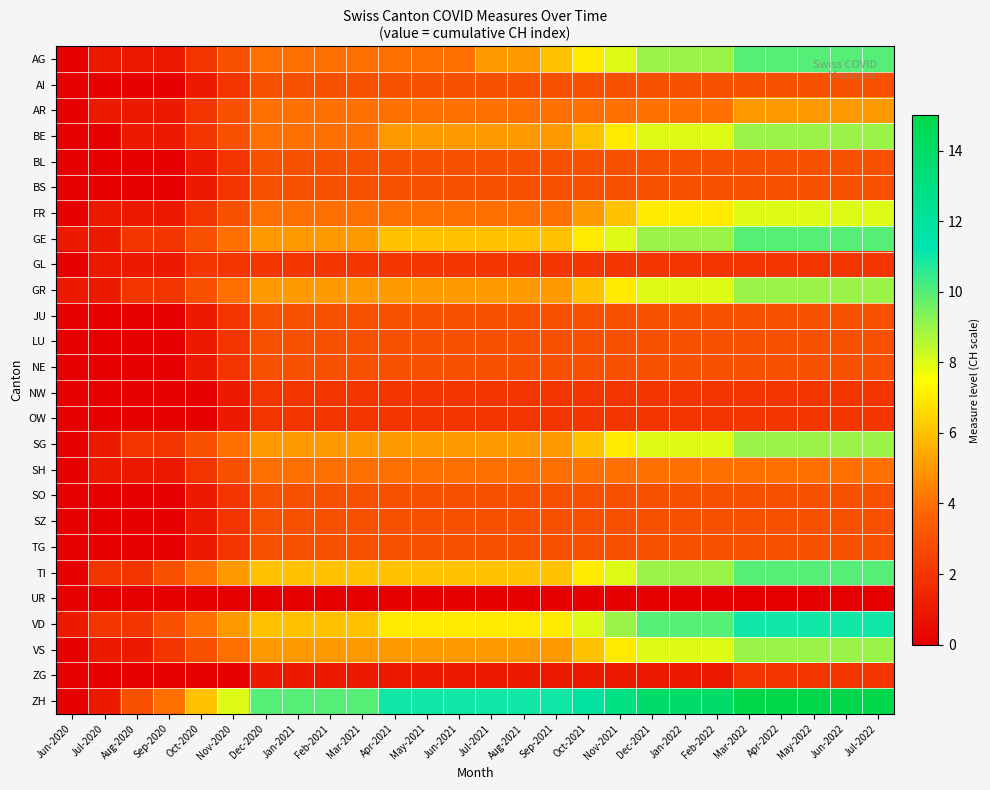

Which series has the largest total across all categories?

ZH